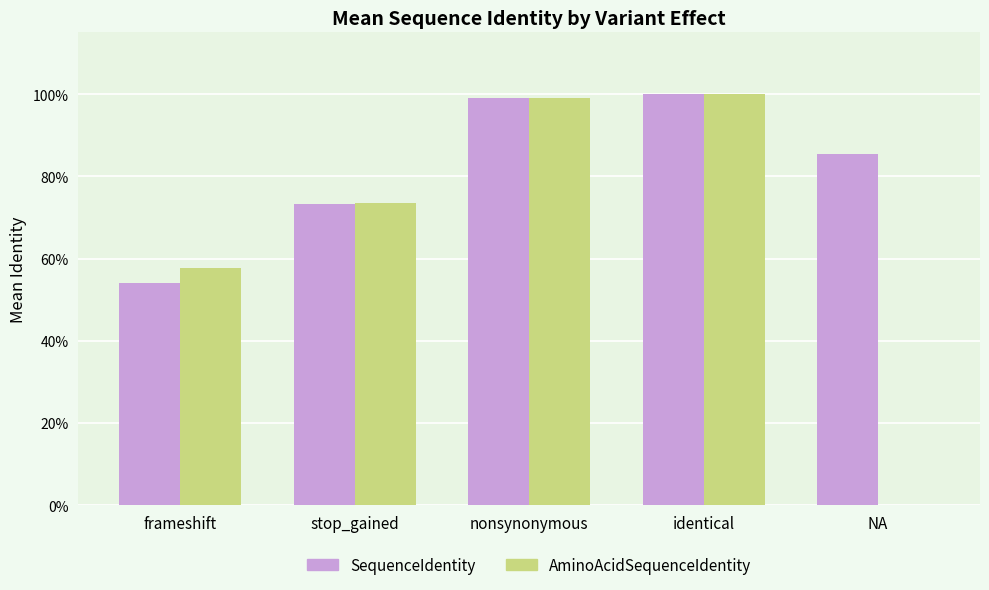

What are all the series names shown in the legend?

SequenceIdentity, AminoAcidSequenceIdentity